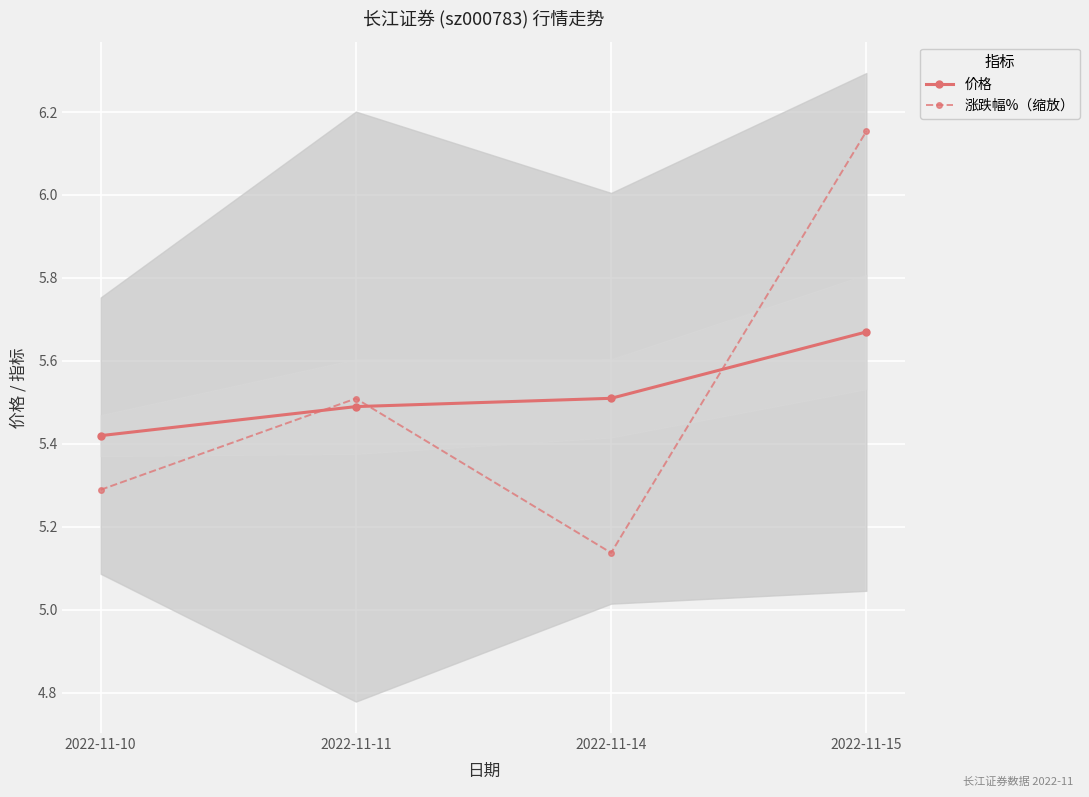

Between which two adjacent categories do 涨跌幅%（缩放） and 价格 first intersect?

2022-11-10 and 2022-11-11